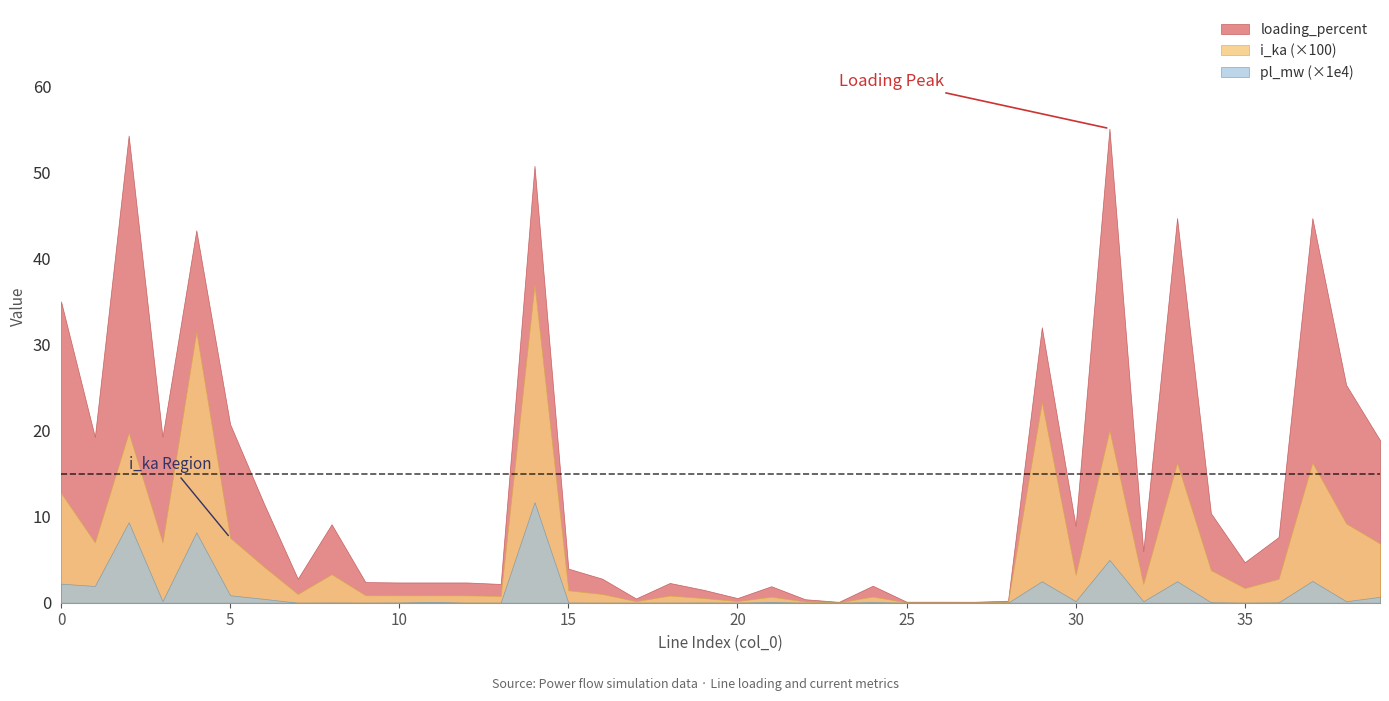

True or false: loading_percent has a value of 2.1 at 34.

False